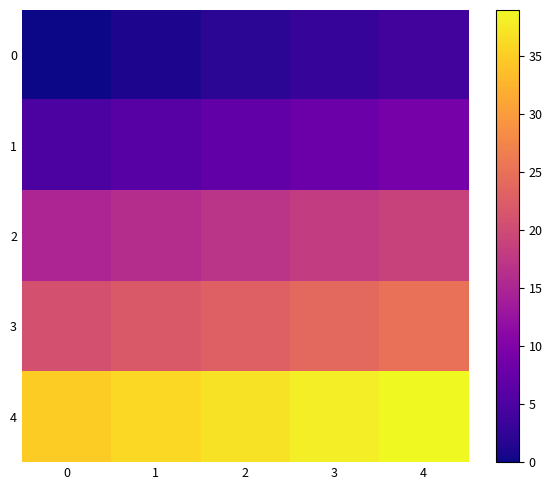

What is the maximum value shown in the chart?

39